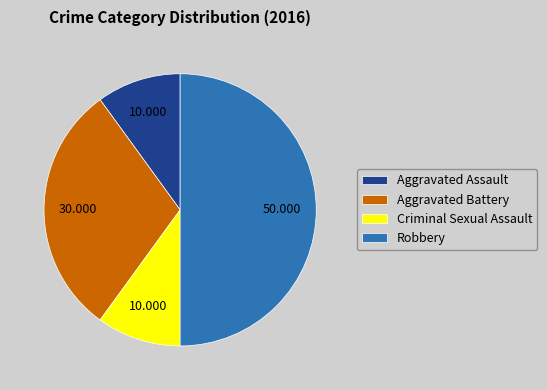

The Robbery slice represents 36% of the pie. True or false?

False